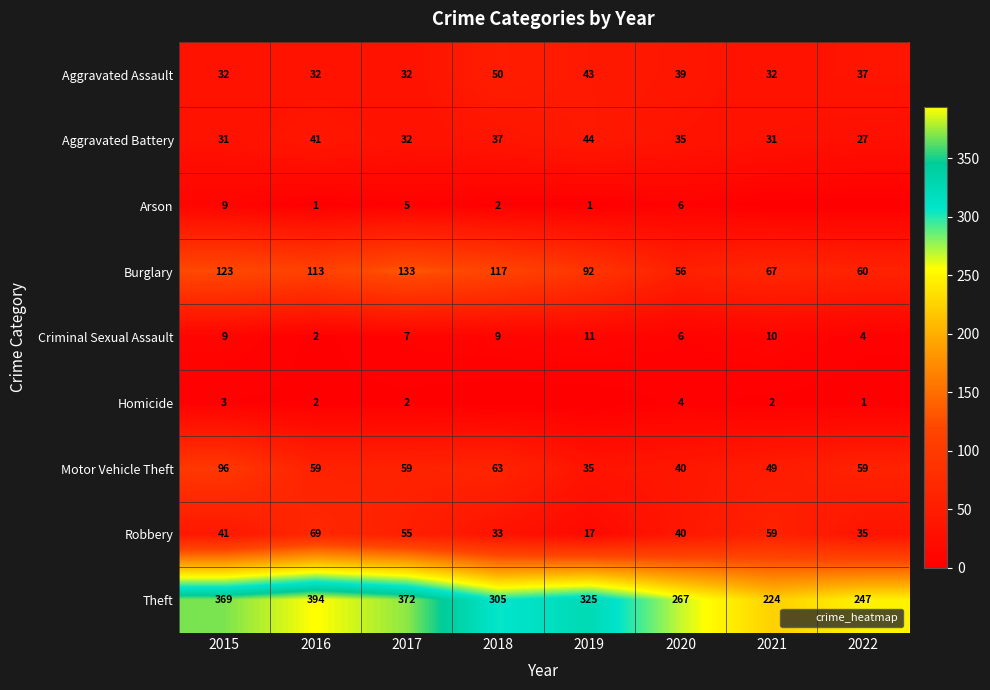

Which has a higher value, 2019 or 2017?

2019